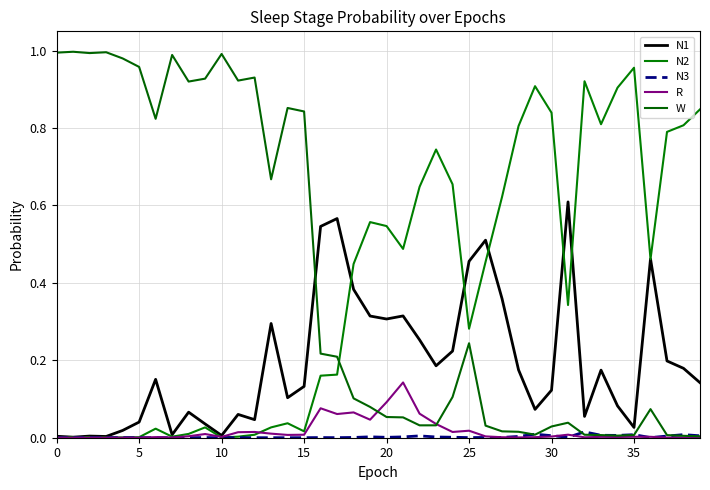

At which category does the chart reach its minimum across all series?

10